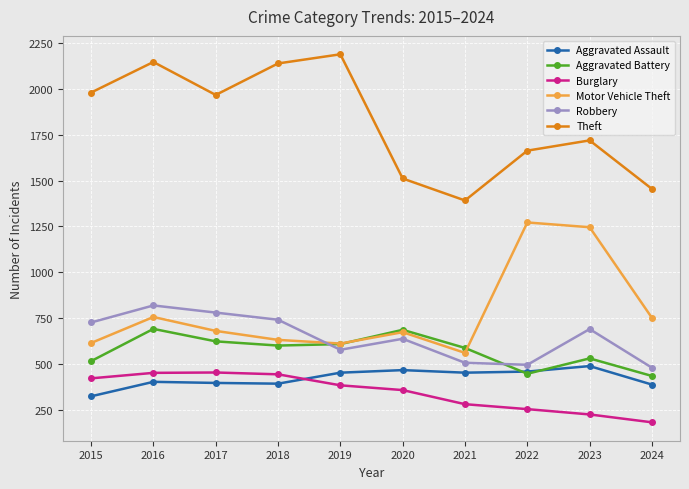

What is the lowest value of the Robbery series?

479